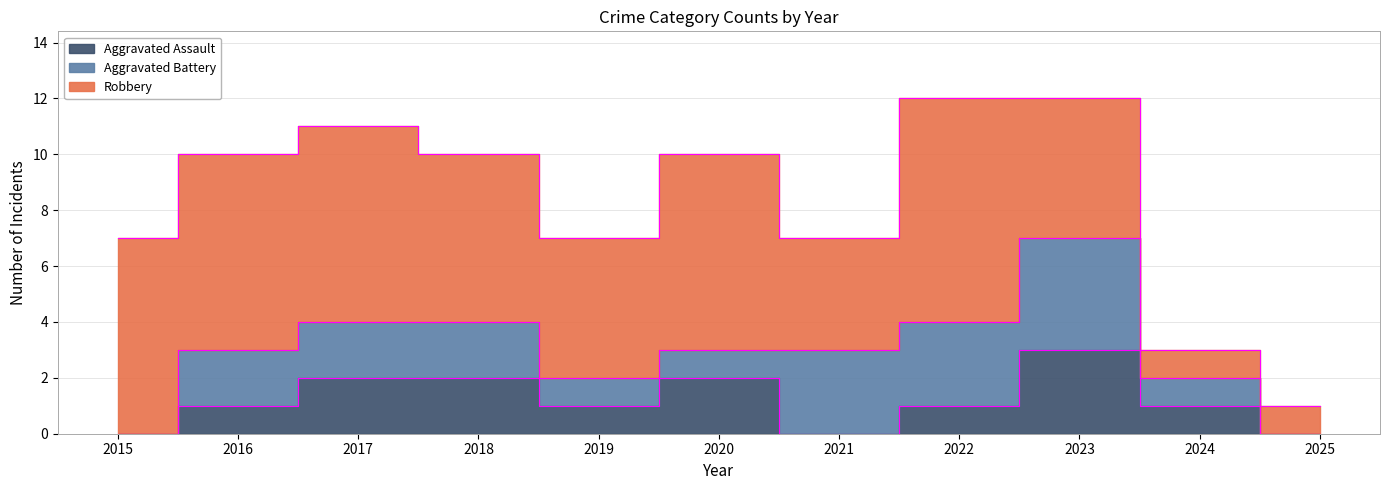

What is the value of the Aggravated Battery point at the 3rd from the left?

2